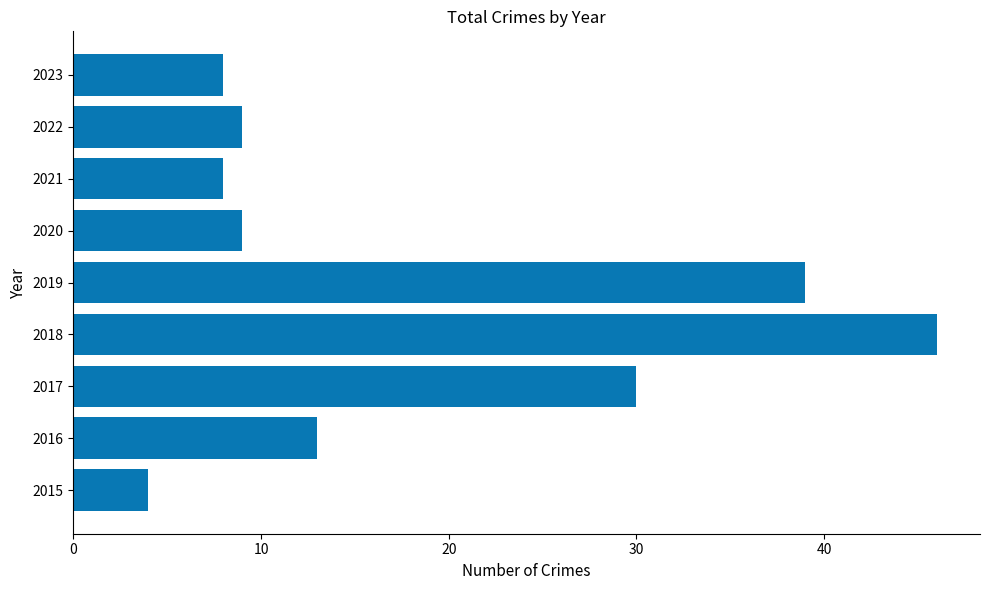

Which label corresponds to the largest value in the chart?

2018